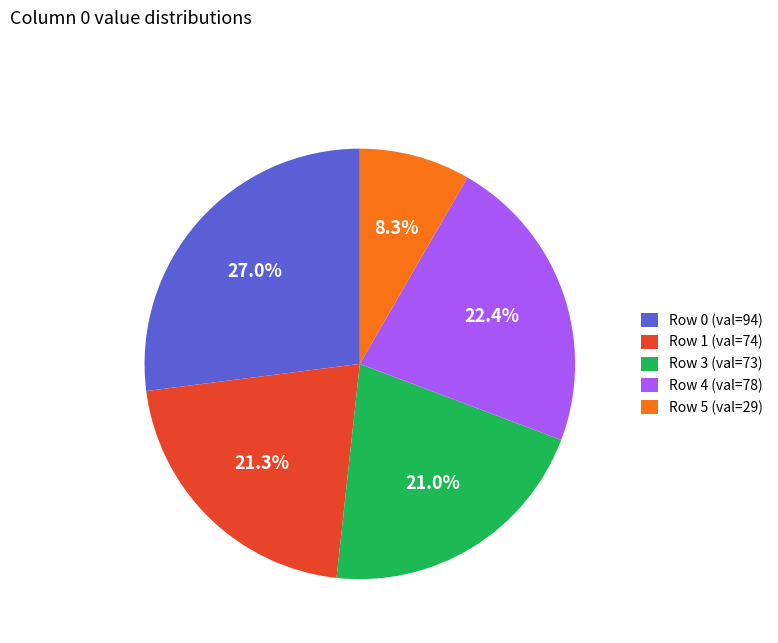

How many segments does this pie chart have?

5